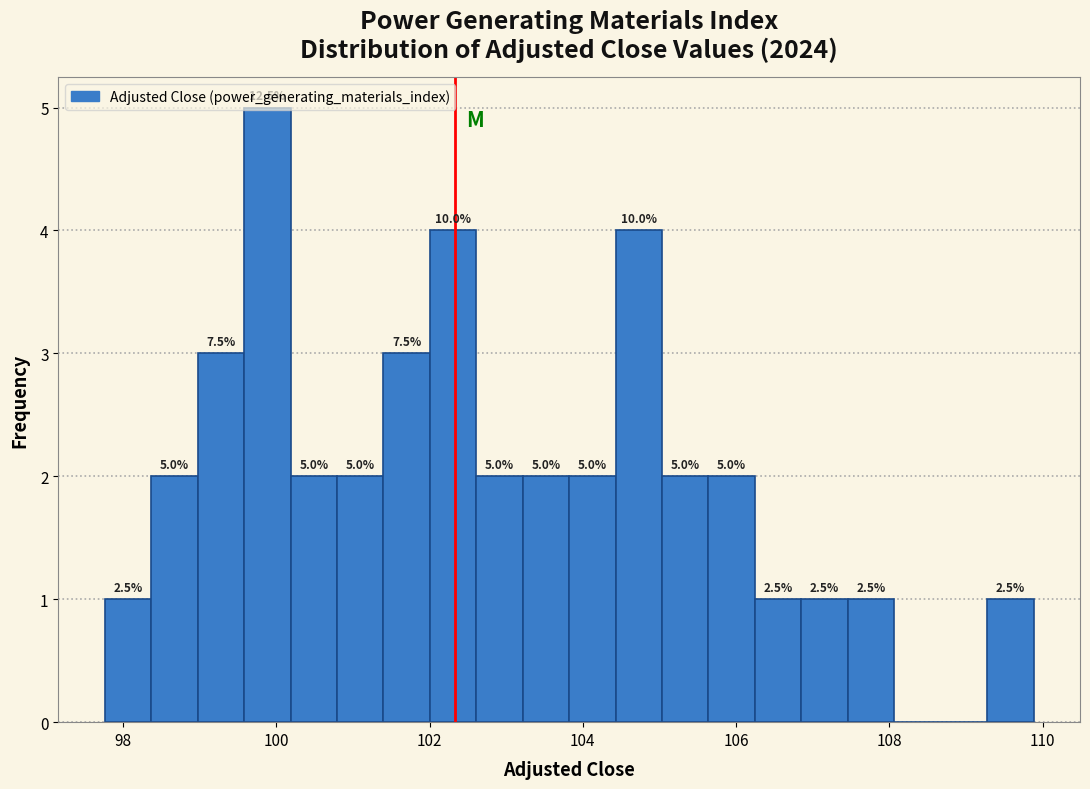

Around what value on the x-axis is the tallest bar? Give the approximate position of its centre, as read against the axis.

99.8